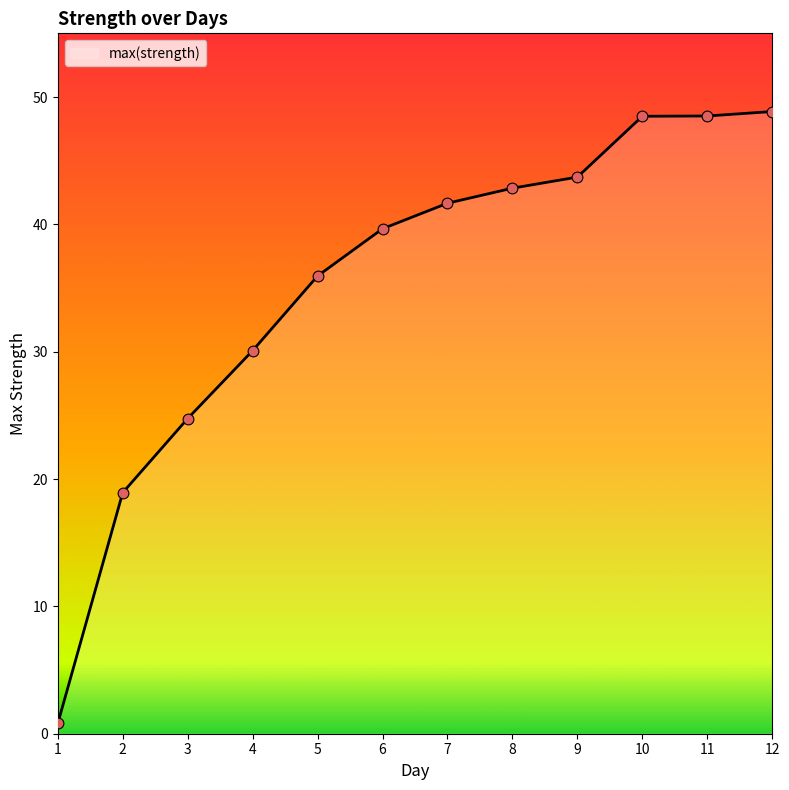

Which has a higher value, 9 or 10?

10